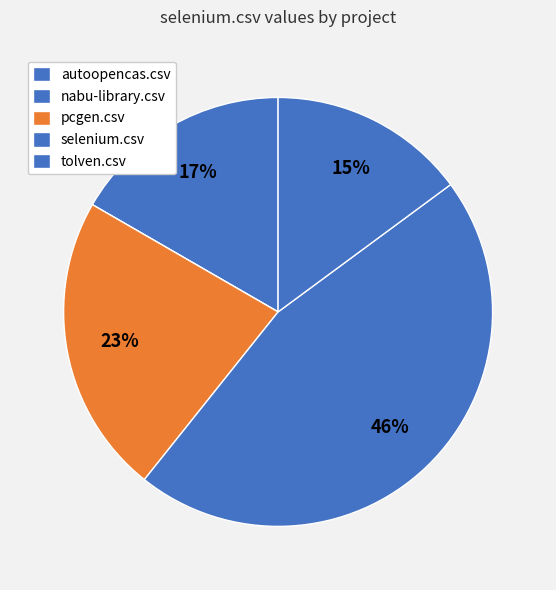

Is it true that autoopencas.csv is 17% of the pie?

True